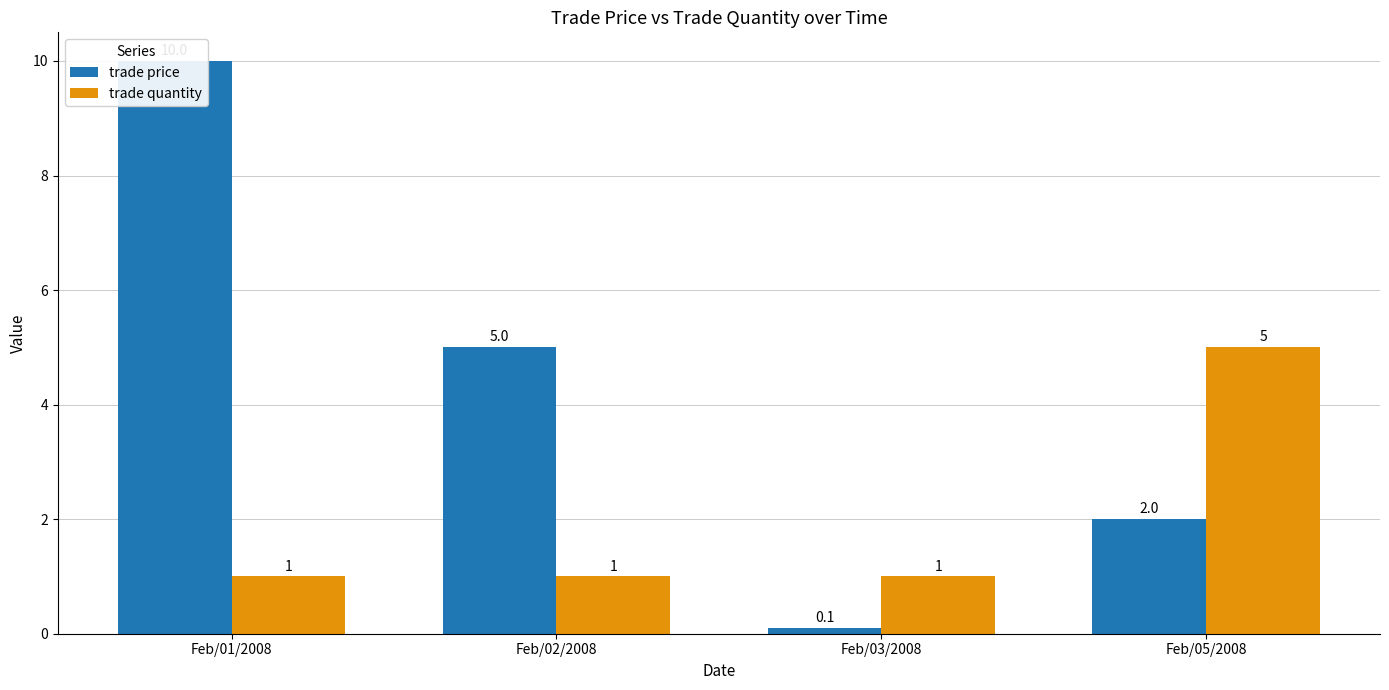

How many data points does each series have?

4